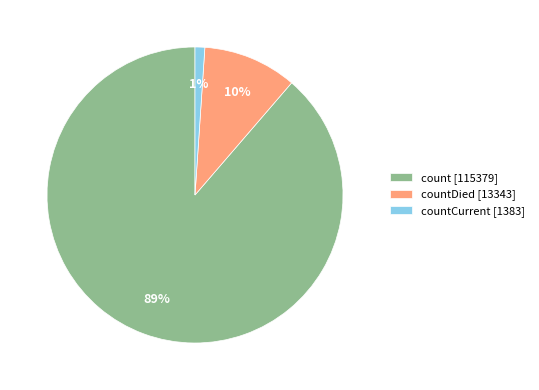

What is the smallest slice in the pie chart?

countCurrent [1383]